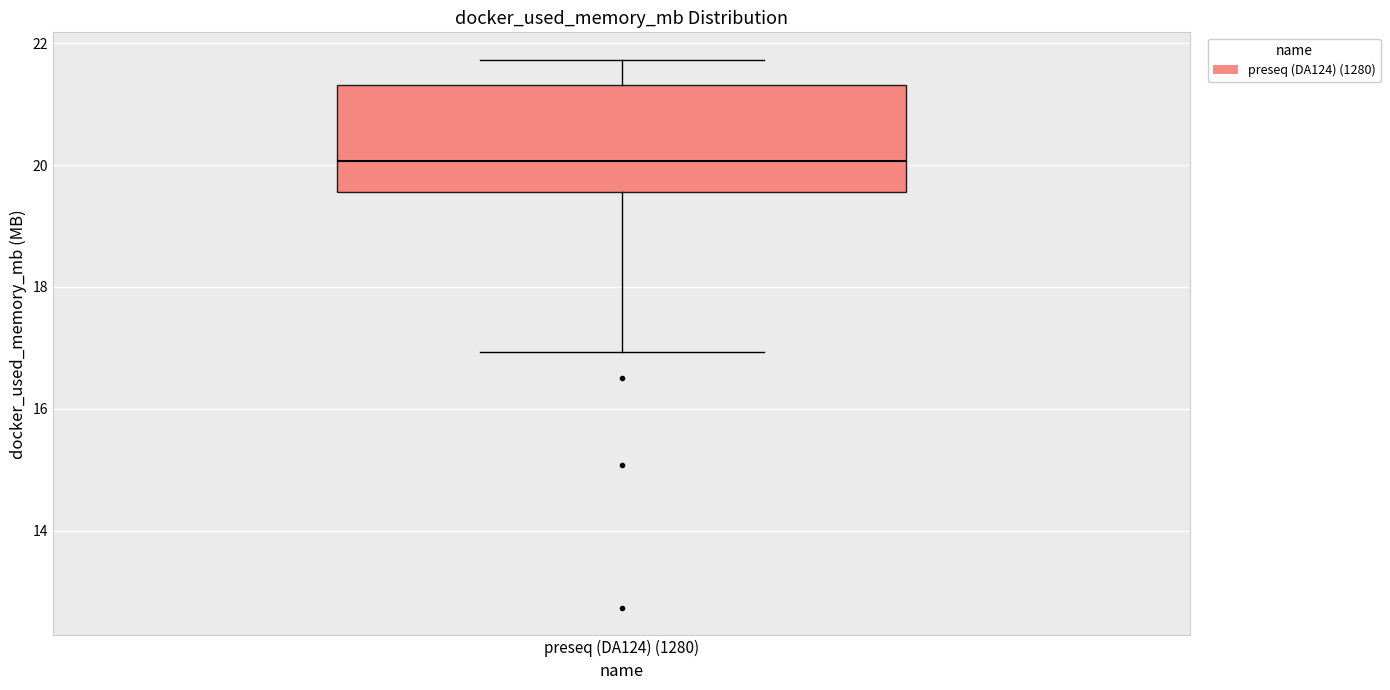

Read this box plot against the y-axis: the position of the median line, the range covered by the box, and the ends of both whiskers. The values are not printed on the chart, so give them approximately, as read against the axis.

median 20.0, box 19.6 to 21.4, whiskers 17.0 to 21.8